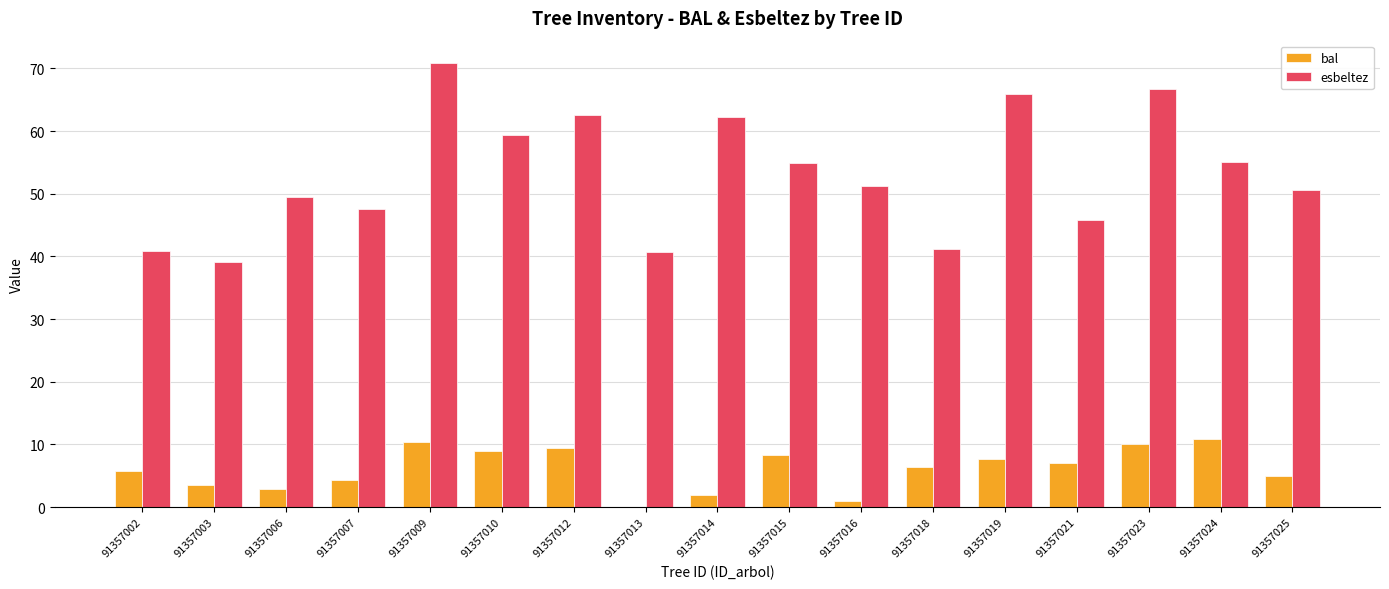

What is the sum of all esbeltez values?

903.9